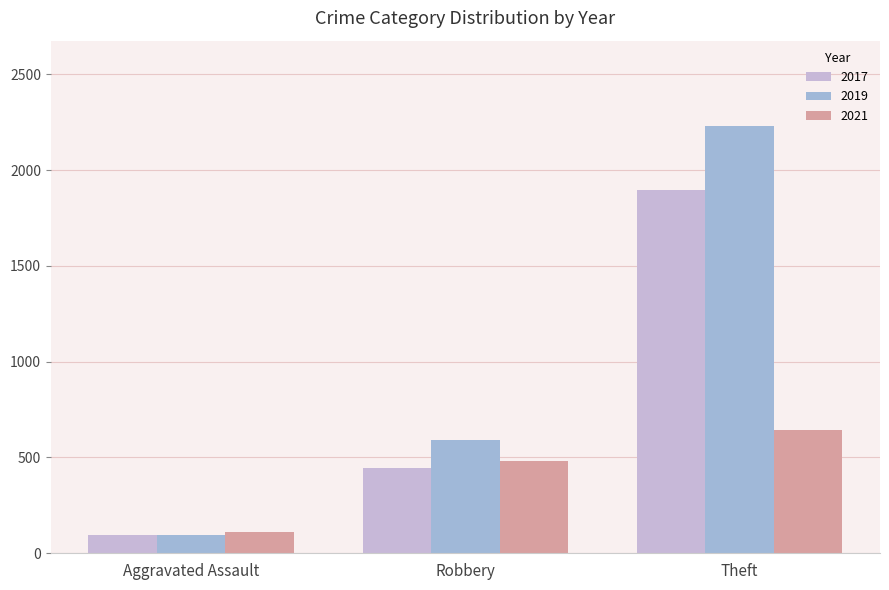

Rank the series by their maximum value, from highest to lowest.

2019, 2017, 2021